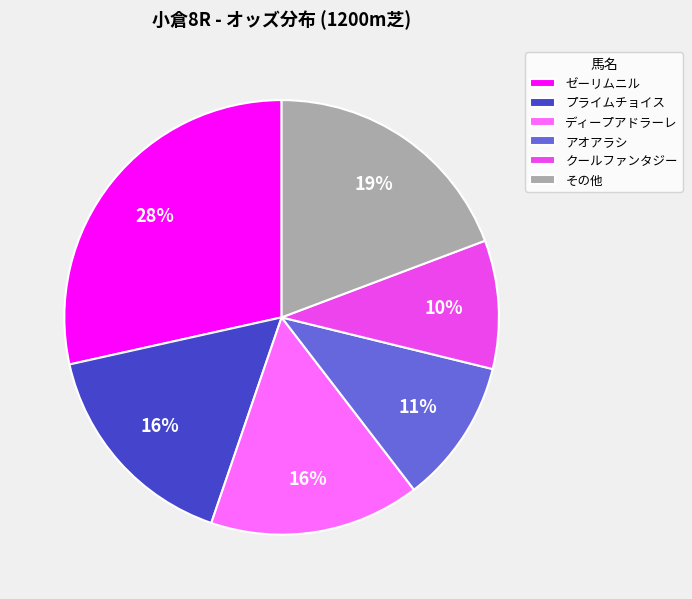

What is the ratio of the value at ディープアドラーレ to the value at アオアラシ?

1.5